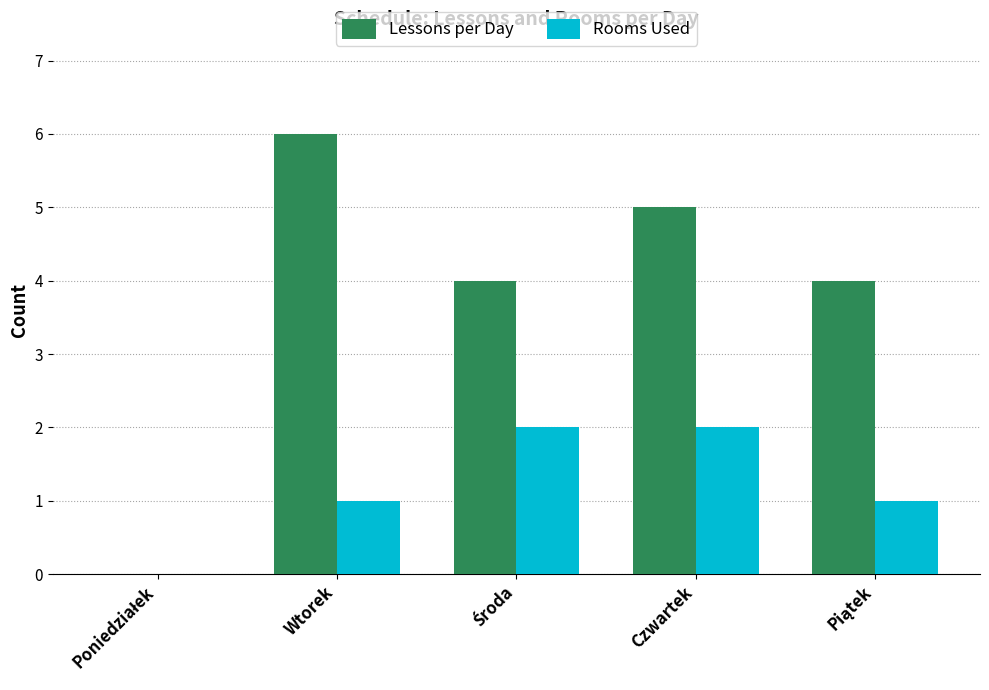

What is the greatest value displayed?

6